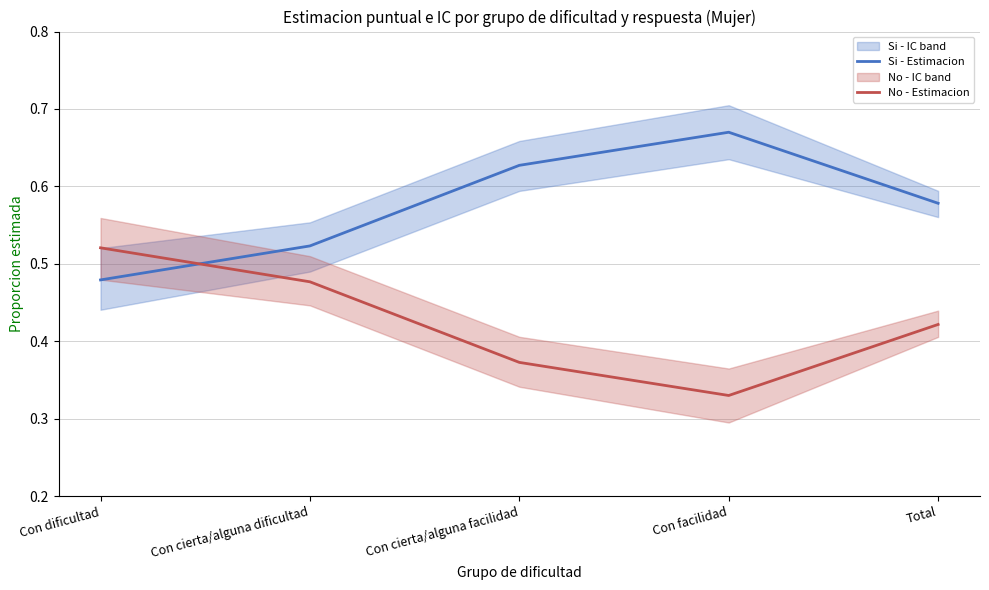

At which label does Si - Estimacion reach its peak?

Con facilidad